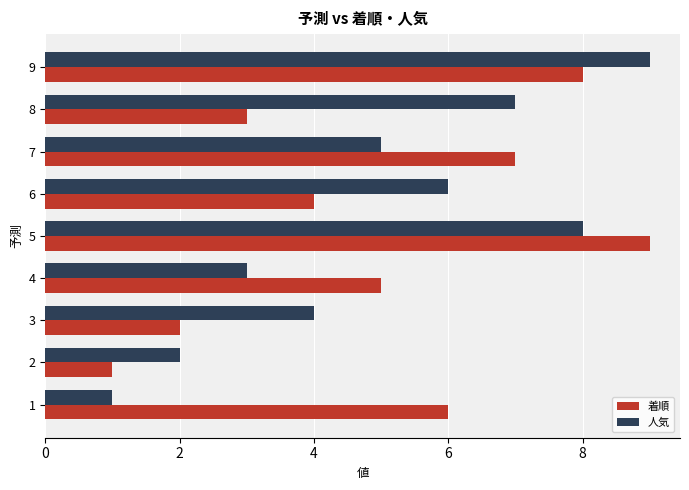

True or false: 人気 has a value of 2 at 2.

True